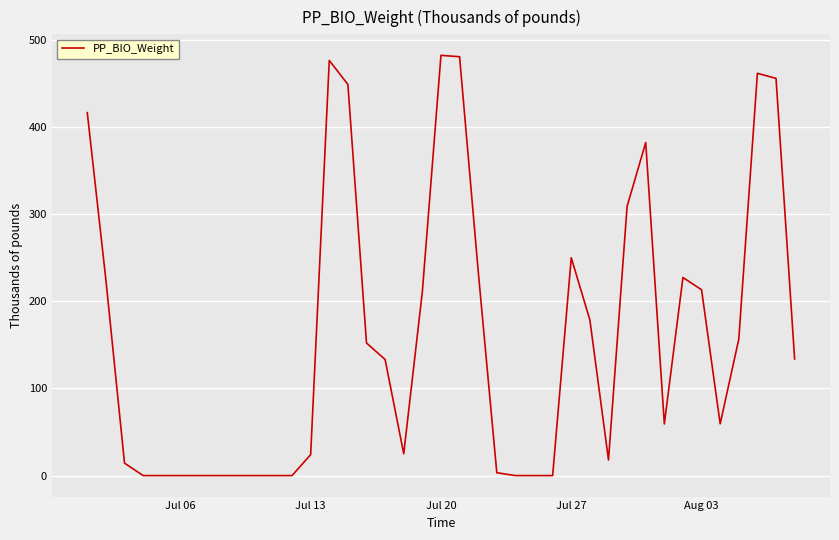

What is the greatest value displayed?

482.3